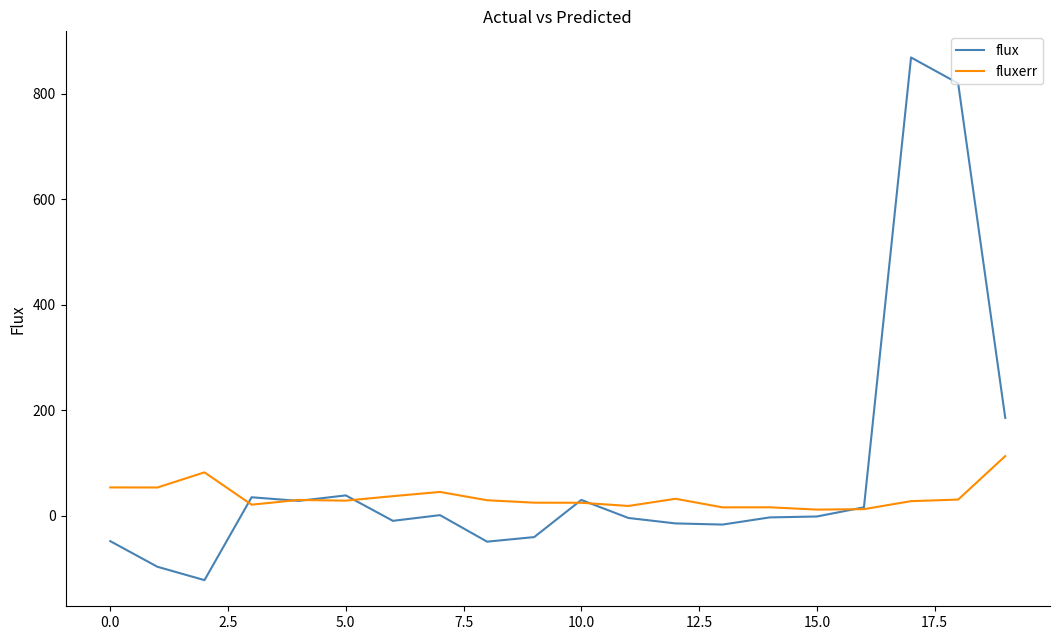

Which series has the largest total across all categories?

flux